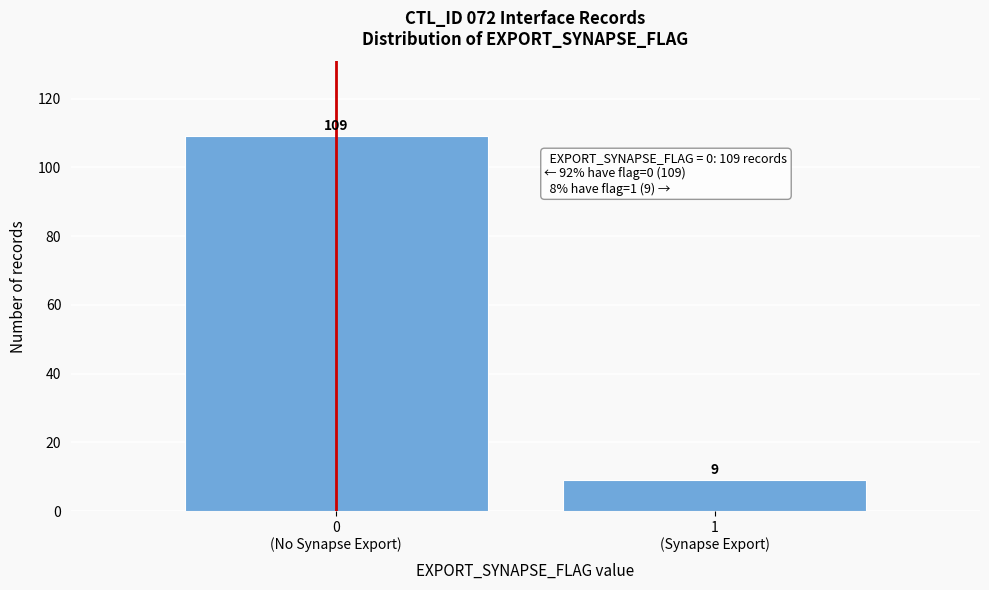

Reading left to right, extract all data points from this chart.

109	9